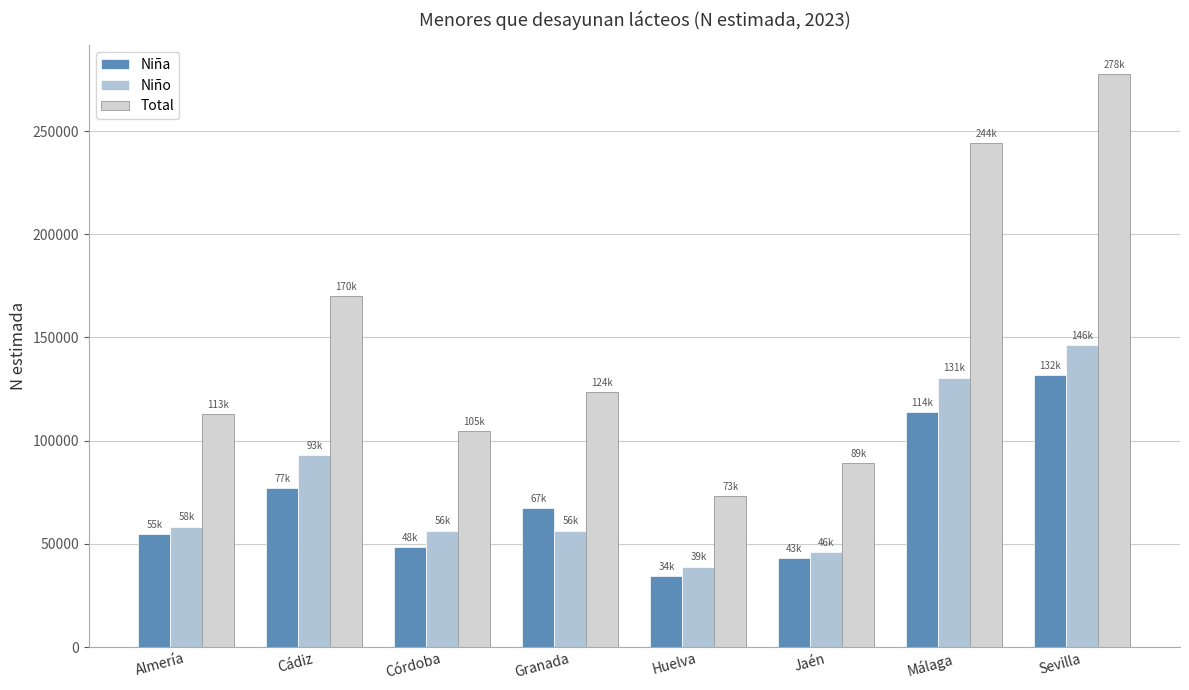

How many distinct data groups are displayed?

3